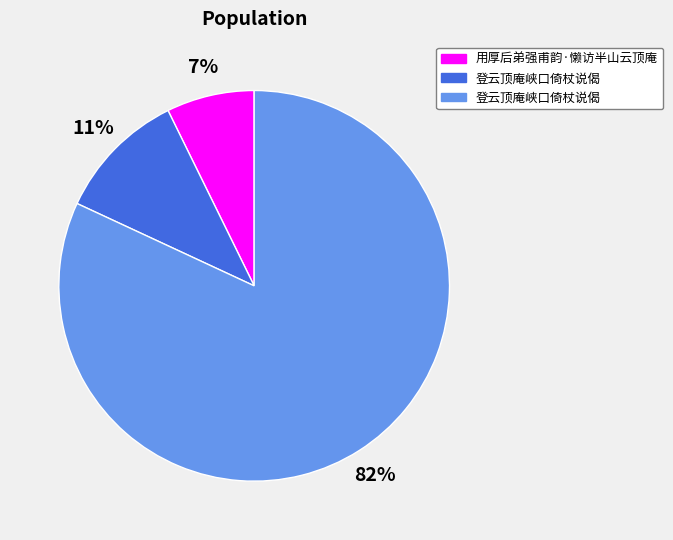

Does any single category account for the majority?

Yes